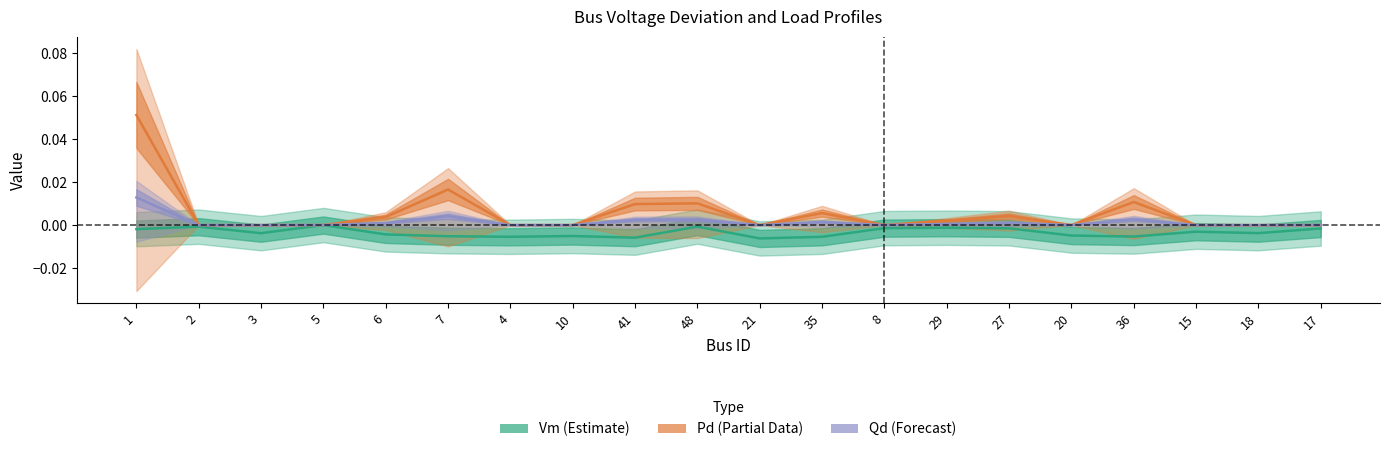

Reading right to left, transcribe all the data shown in this chart.

Vm (Estimate): -0.0	-0.0	-0.0	-0.0	-0.0	-0.0	-0.0	-0.0	-0.0	-0.0	-0.0	-0.0	-0.0	-0.0	-0.0	-0.0	0.0	-0.0	-0.0	-0.0
Pd (Partial Data): 0.0	0.0	0.0	0.0	0.0	0.0	0.0	0.0	0.0	0.0	0.0	0.0	0.0	0.0	0.0	0.0	0.0	0.0	0.0	0.1
Qd (Forecast): 0.0	0.0	0.0	0.0	0.0	0.0	0.0	0.0	0.0	0.0	0.0	0.0	0.0	0.0	0.0	0.0	0.0	0.0	0.0	0.0